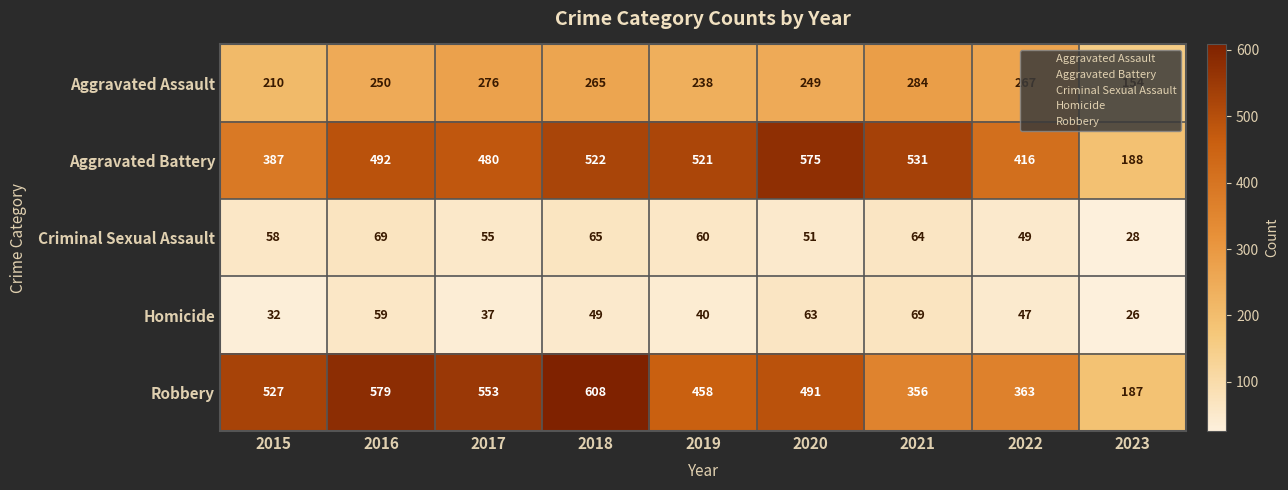

What is the difference between the second highest and second lowest values in the Robbery series?

223